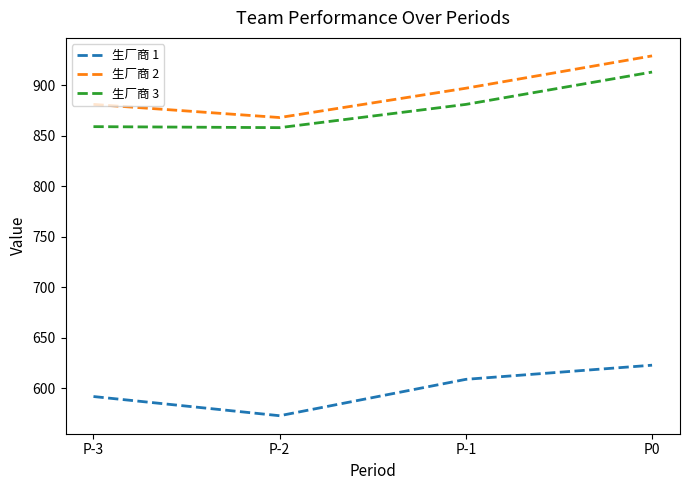

Is it true that 生厂商 3 equals 881 at P-1?

True